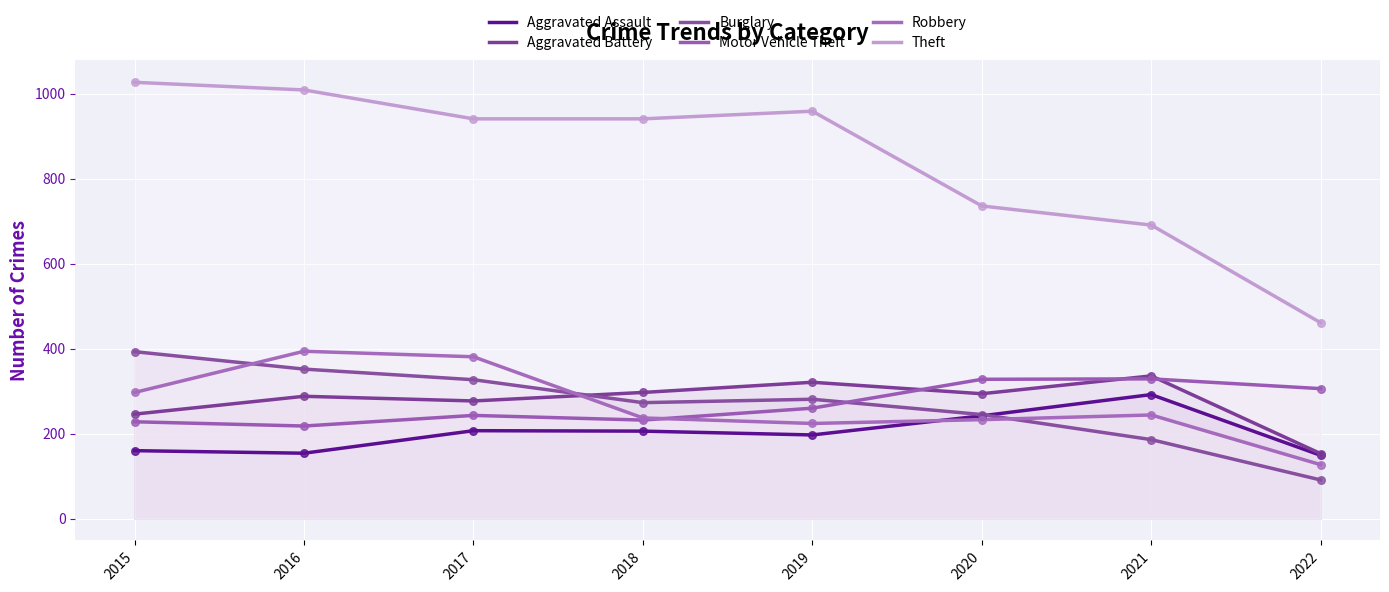

What is the total value across all series at 2021?

2078